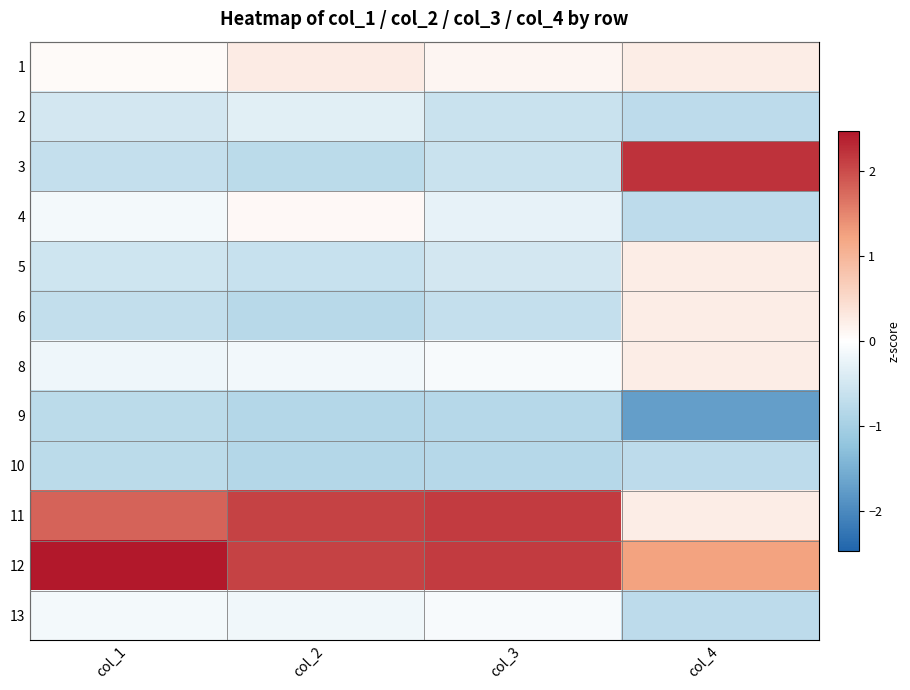

Between col_2 and col_3, which series saw the biggest shift?

4